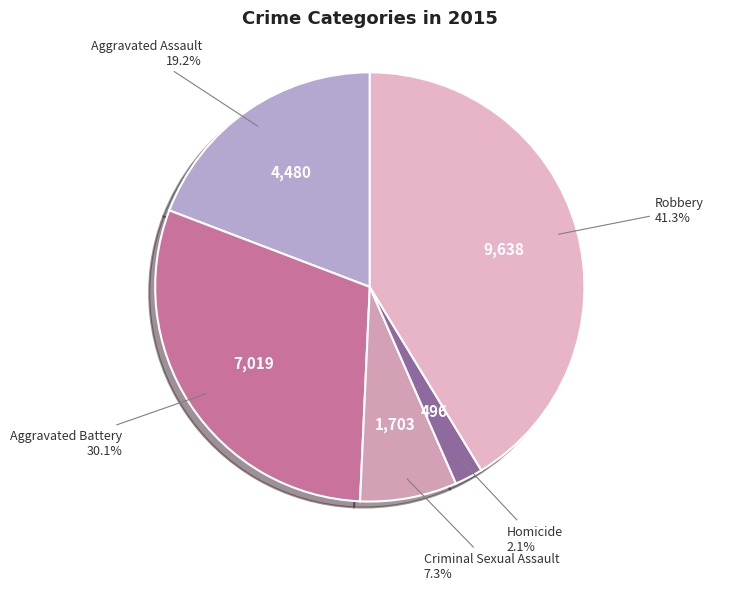

Count the number of slices in the pie.

5